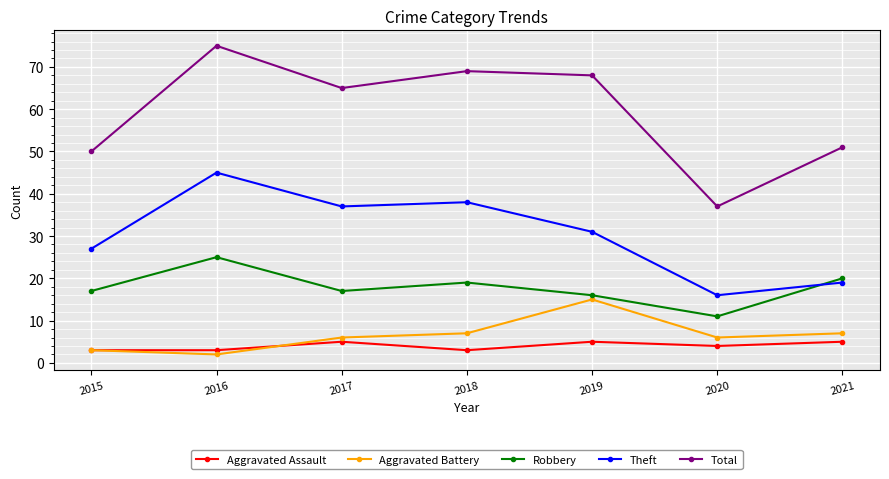

True or false: Total and Aggravated Battery cross at least once.

False